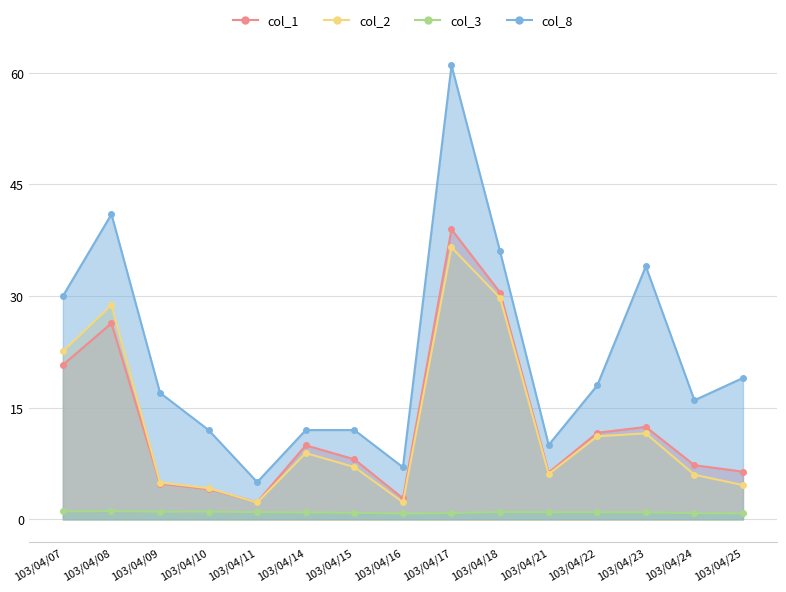

What is the sum of the col_8 values at 103/04/11 and 103/04/08?

46.0